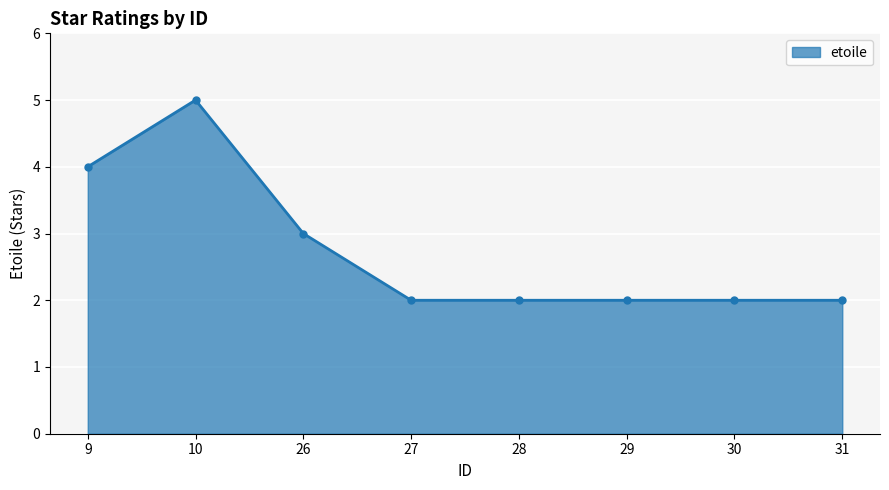

At which category does the chart reach its peak across all series?

10